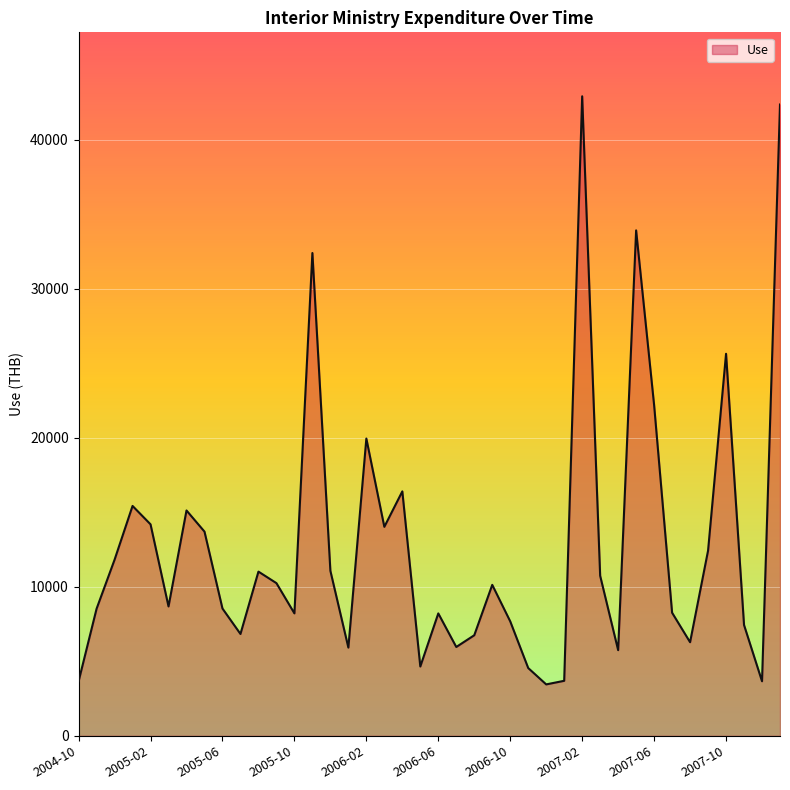

What is the difference between the maximum and minimum values?

39453.7